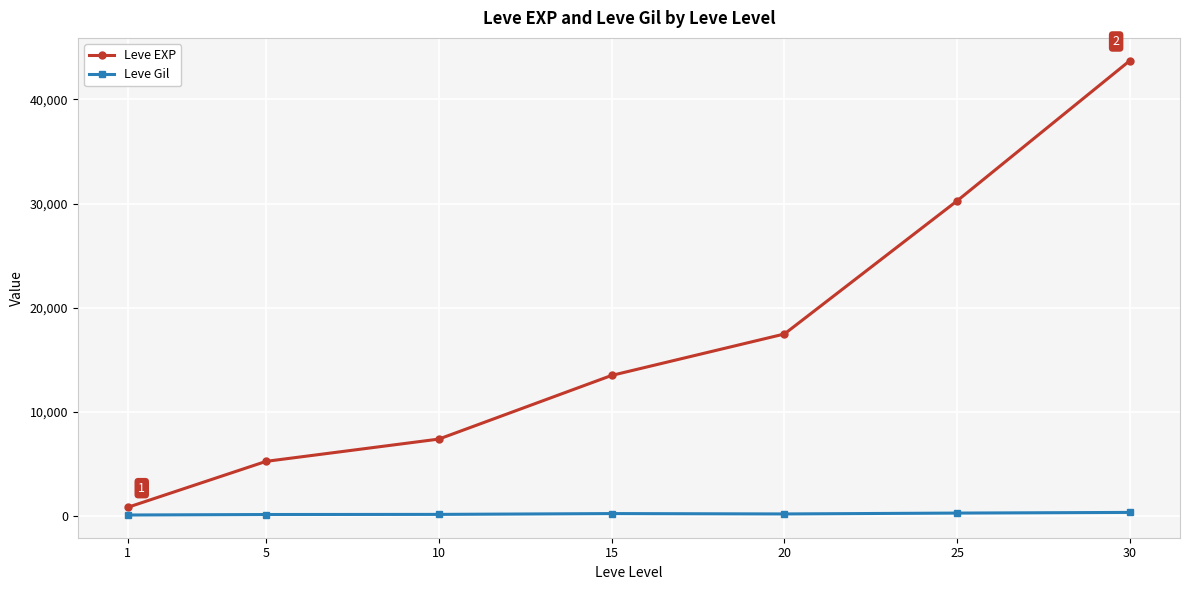

What is the difference between the Leve Gil values at 15 and 20?

35.5